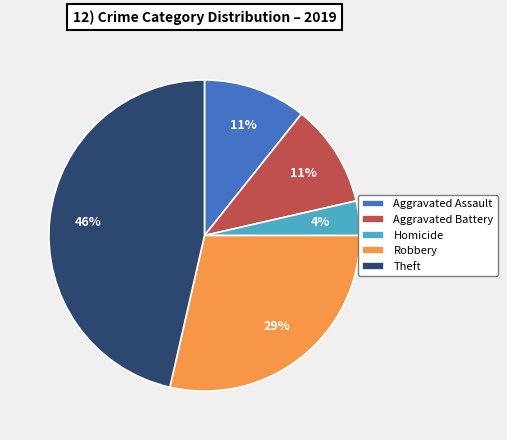

Which category has the smallest portion of the pie?

Homicide